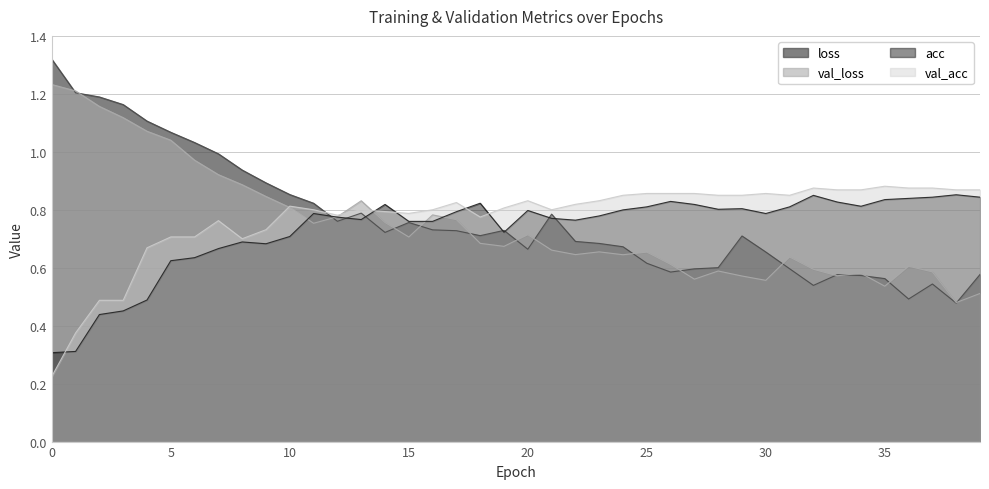

How many lines are shown in the chart?

4